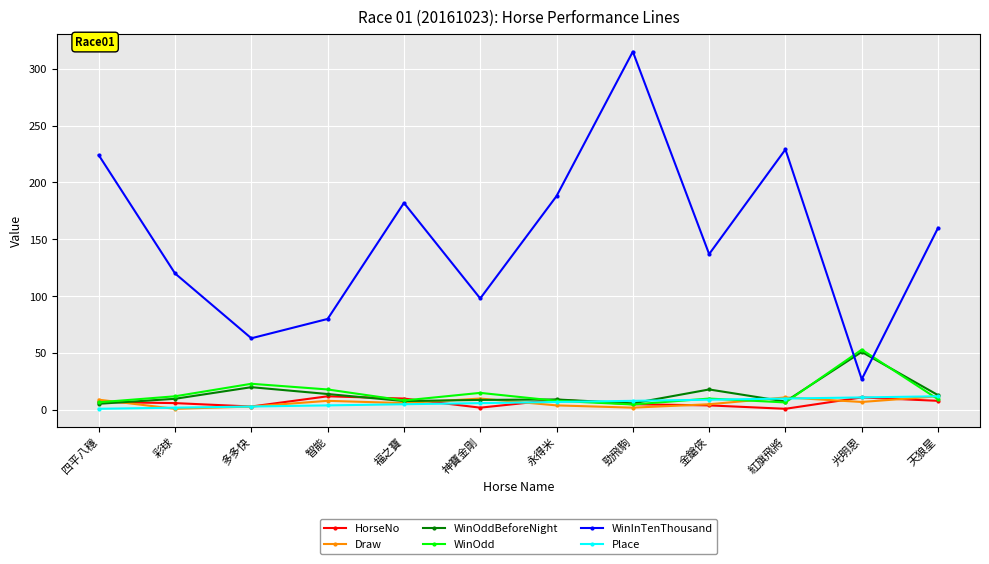

What is the label of the 2nd point from the right?

光明恩